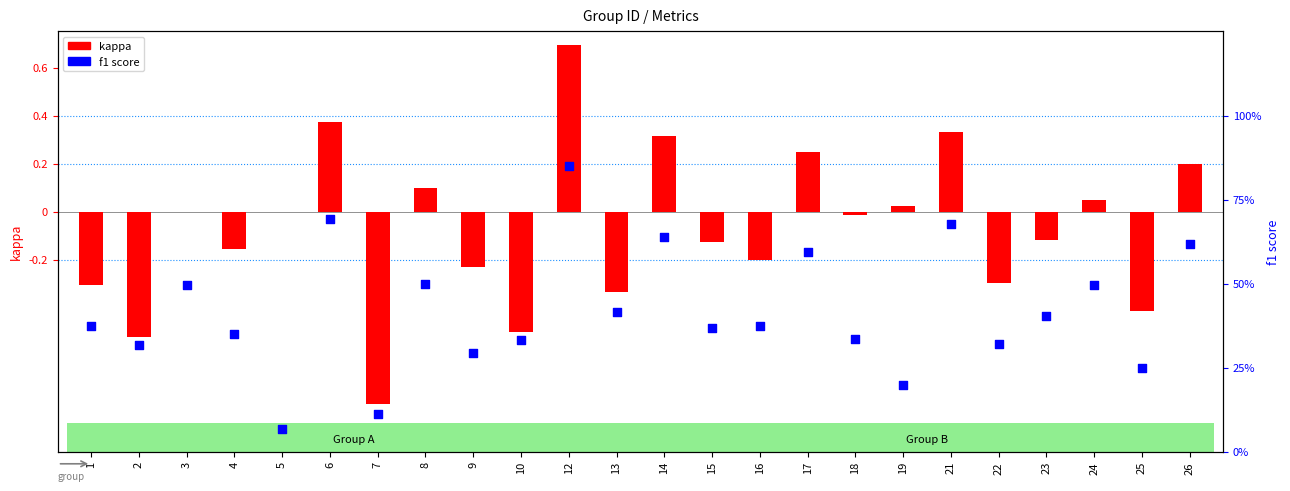

Which series contains the highest Y value?

f1